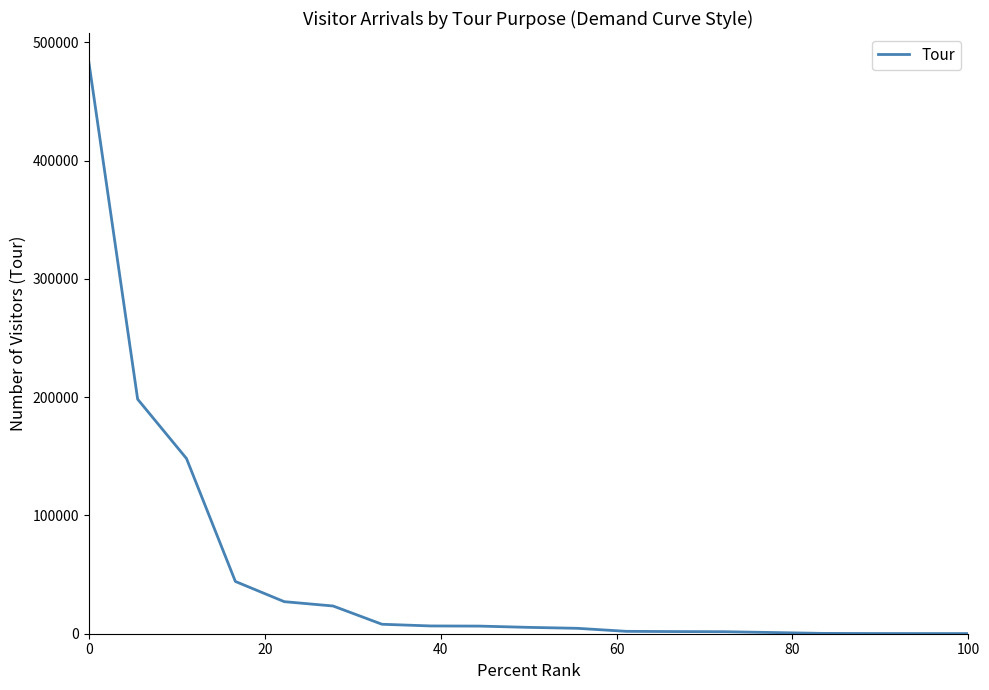

What is the greatest value displayed?

483745